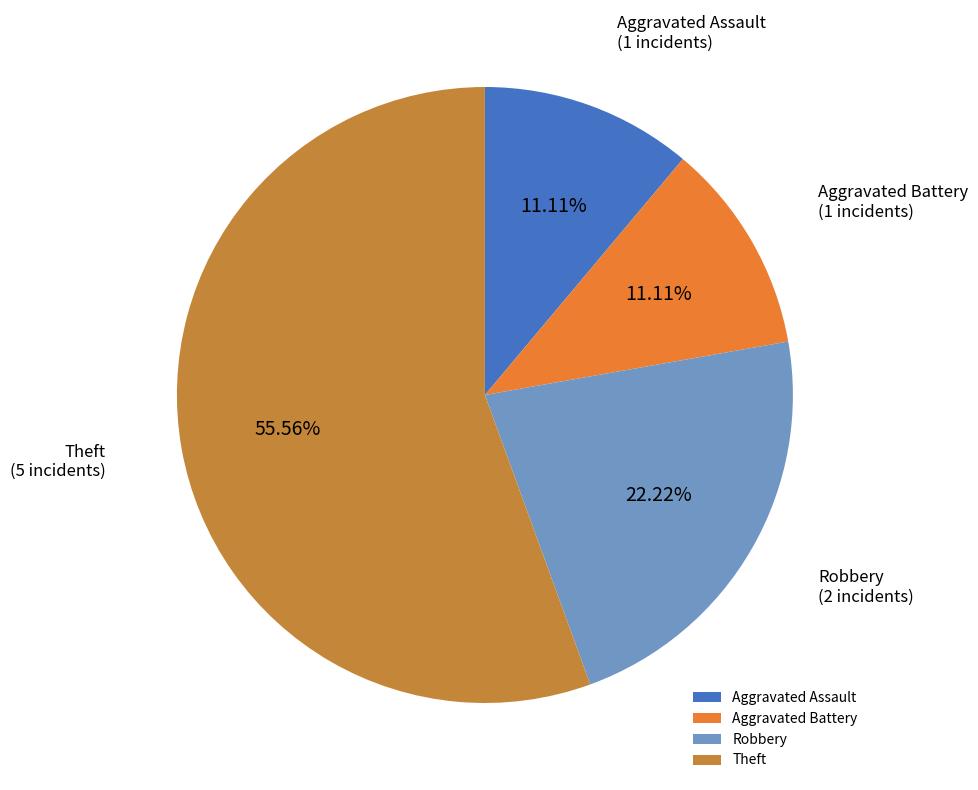

Does Theft represent more than half of the total?

Yes